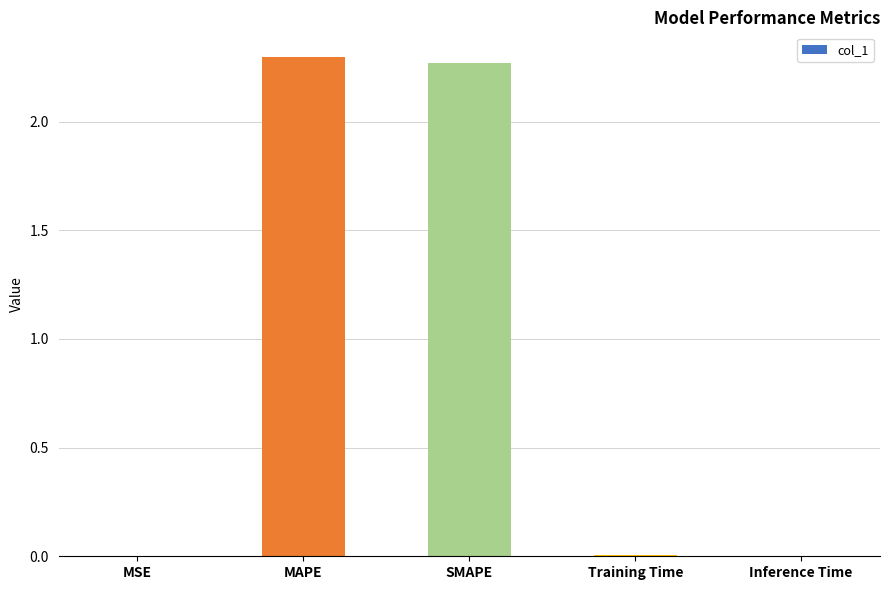

The value at MSE is 0.0. True or false?

True